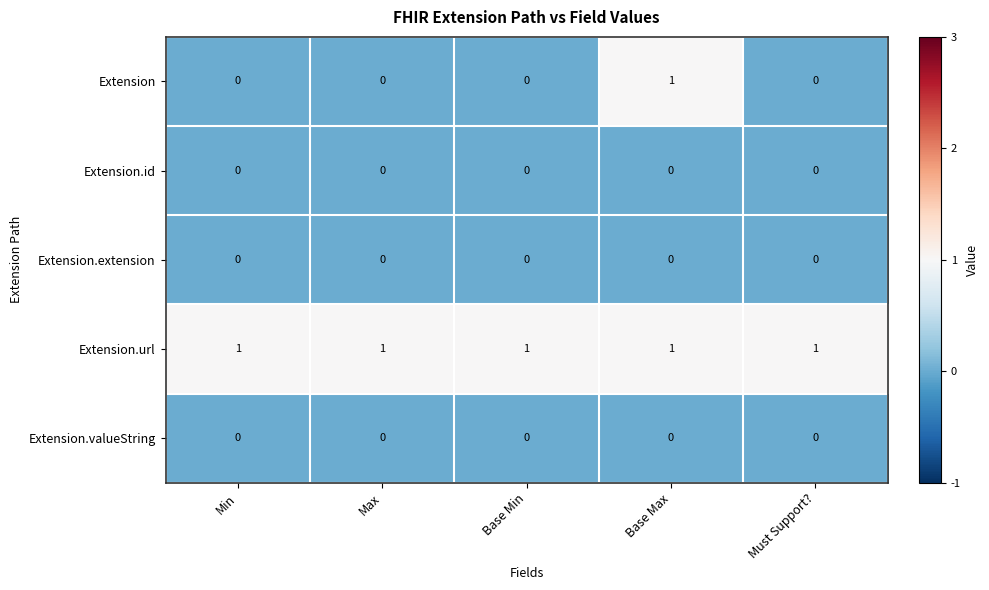

Which series changed the most between Base Max and Must Support??

Extension